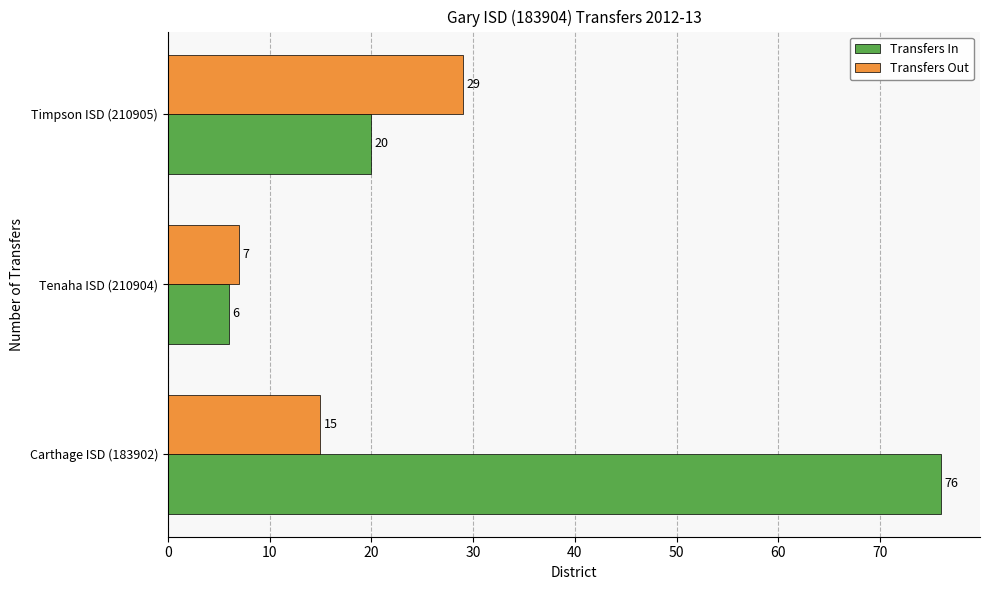

How many Transfers Out values are between 7 and 29?

3